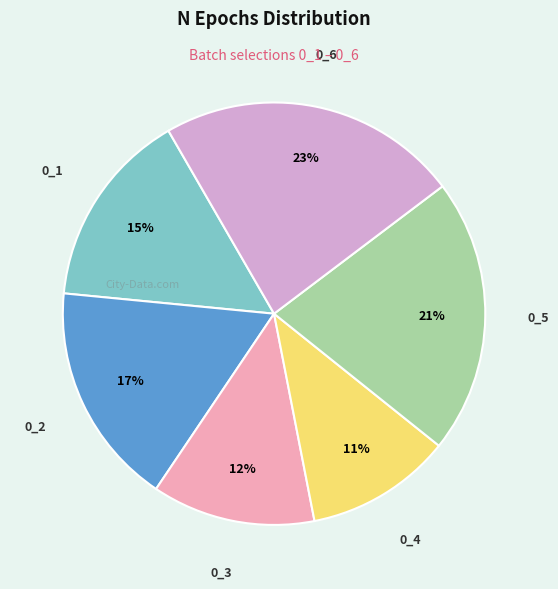

Rank the categories by value from lowest to highest.

0_4, 0_3, 0_1, 0_2, 0_5, 0_6